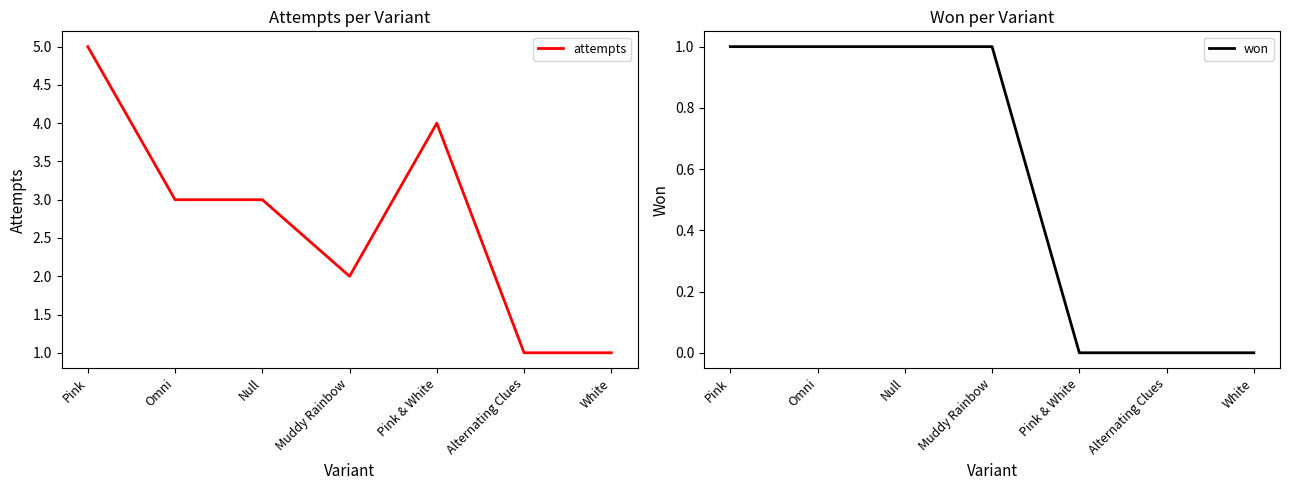

Reading left to right, extract all data points from this chart.

attempts: 5	3	3	2	4	1	1
won: 1	1	1	1	0	0	0